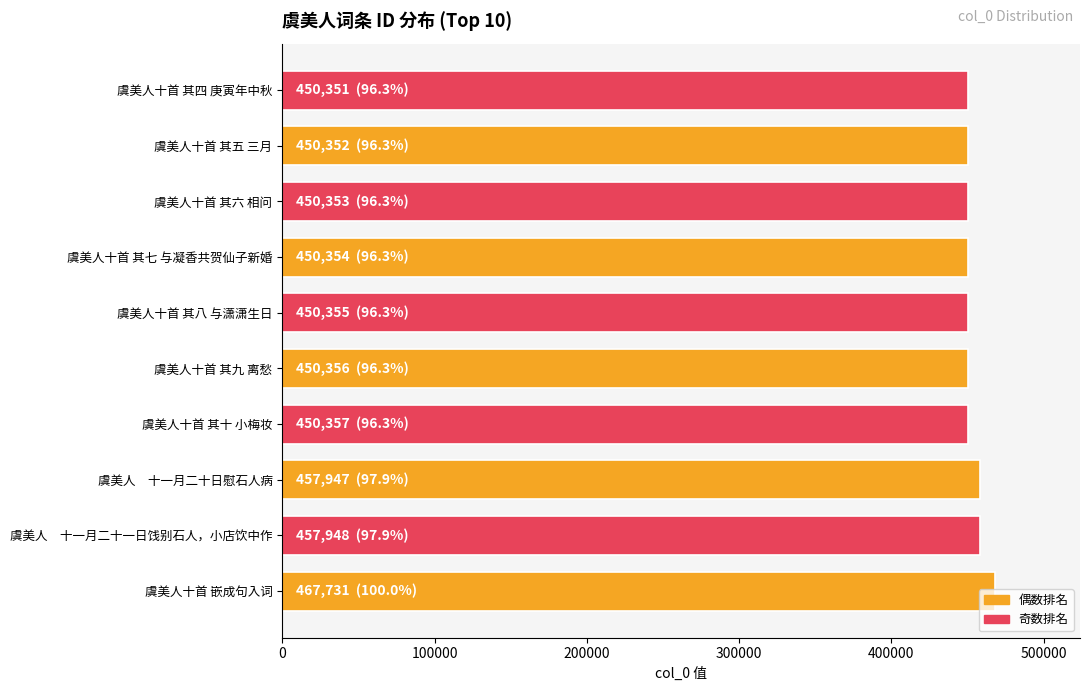

How many series are shown in this chart?

1